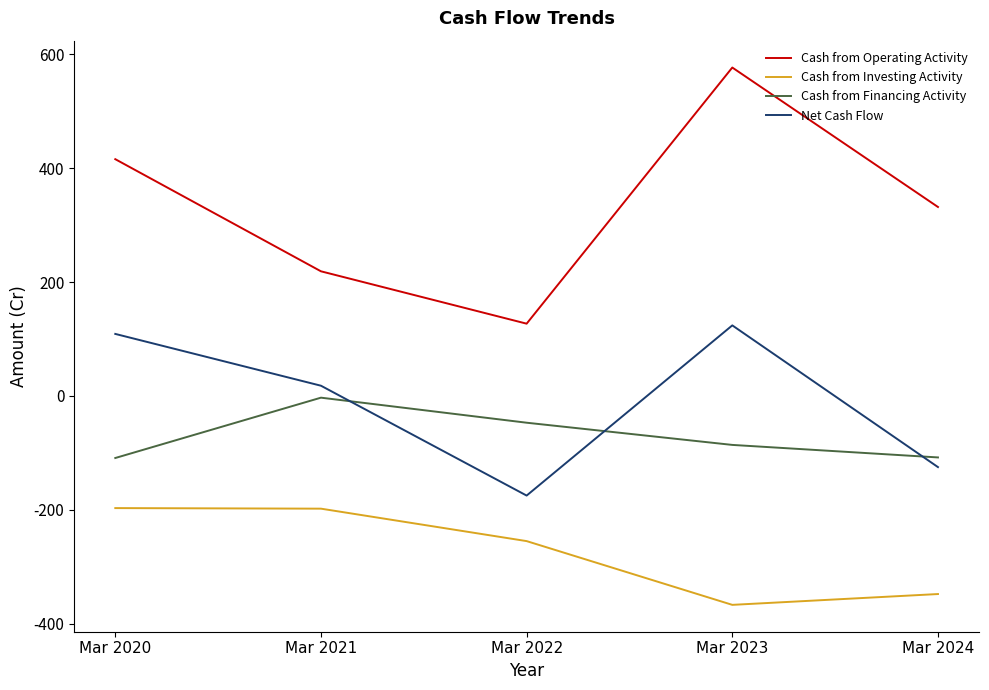

List the series in order of their peak value, highest first.

Cash from Operating Activity, Net Cash Flow, Cash from Financing Activity, Cash from Investing Activity